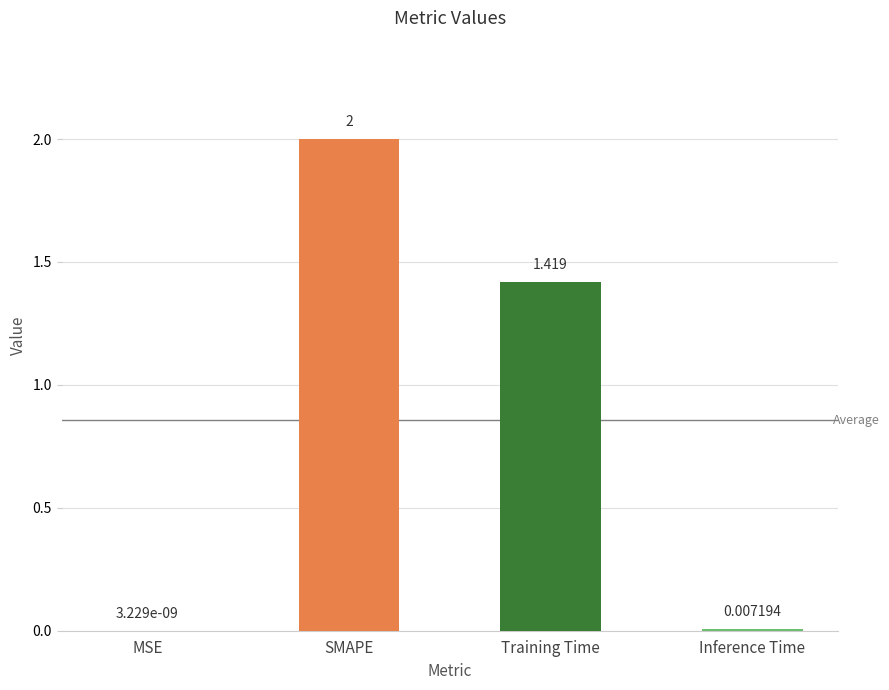

Between Training Time and SMAPE, which is larger?

SMAPE